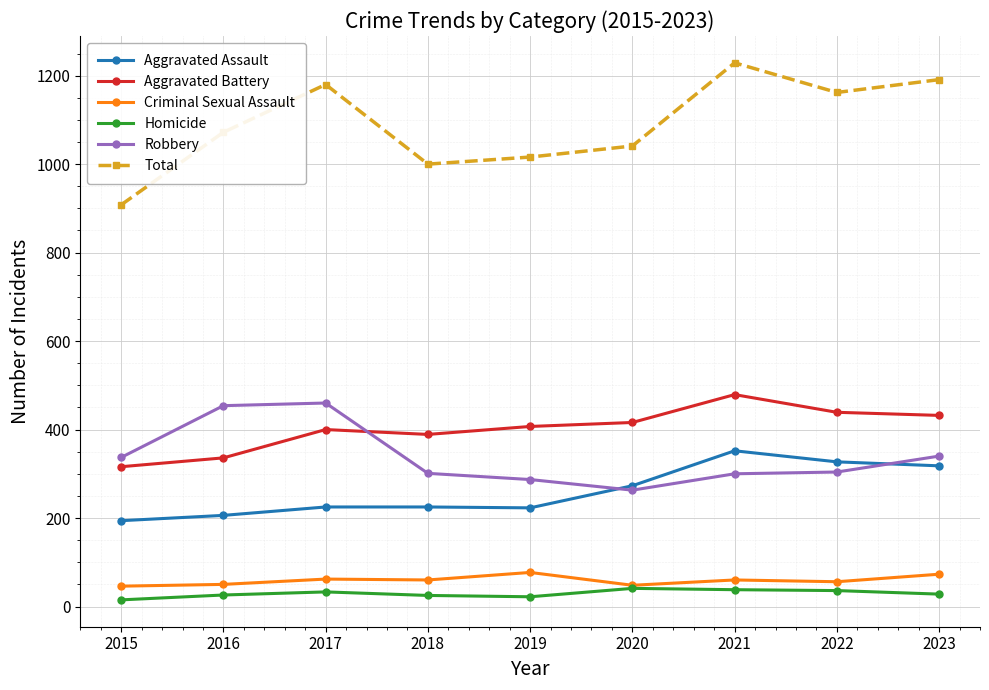

Where is the first local maximum for Total?

2017